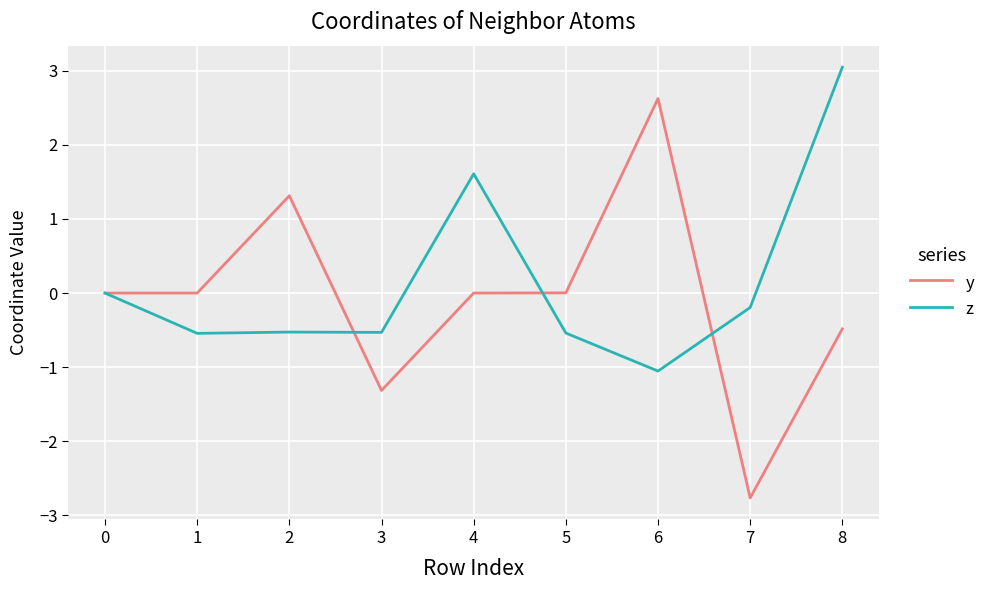

Does the chart have visible grid lines?

Yes